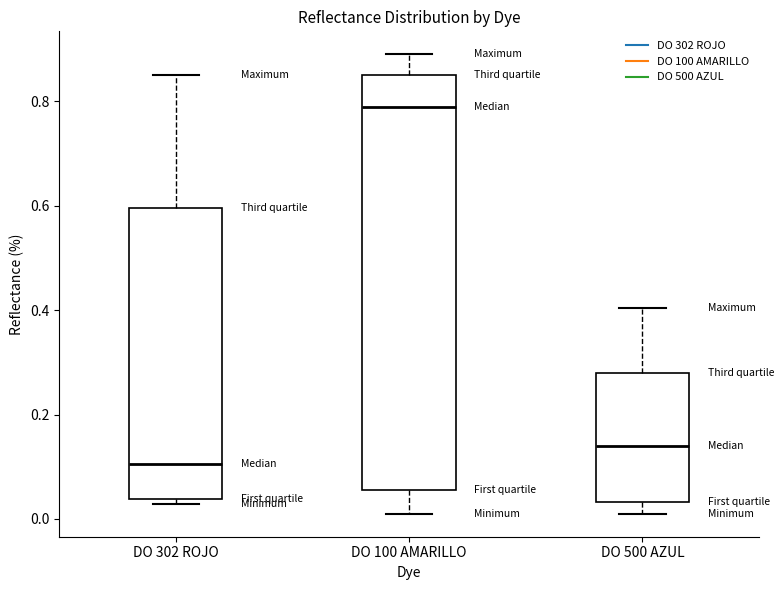

Where is the lower edge of the box for DO 302 ROJO on the y-axis? The values are not printed on the chart, so give them approximately, as read against the axis.

0.04